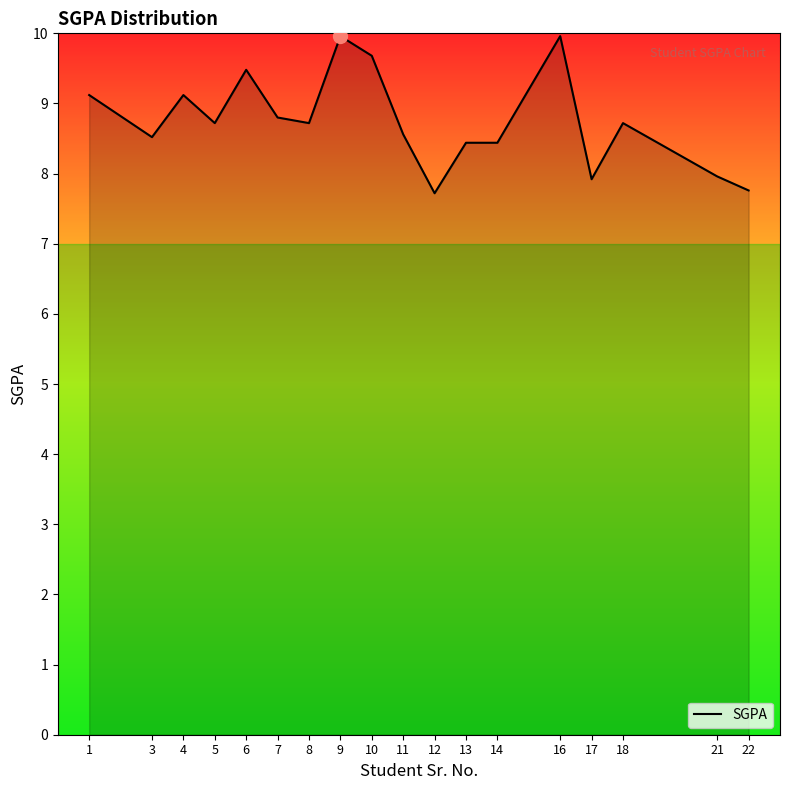

Which has a higher value, 12 or 9?

9